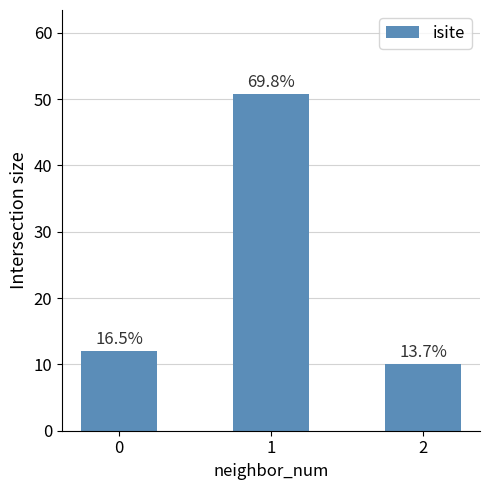

The chart shows a value of 12.0 at 0. True or false?

True